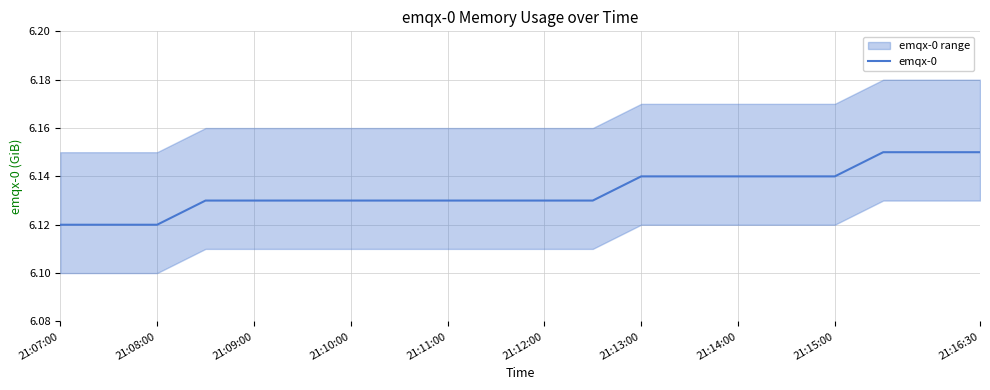

Is it true that emqx-0 equals 9.7 at 21:16:30?

False